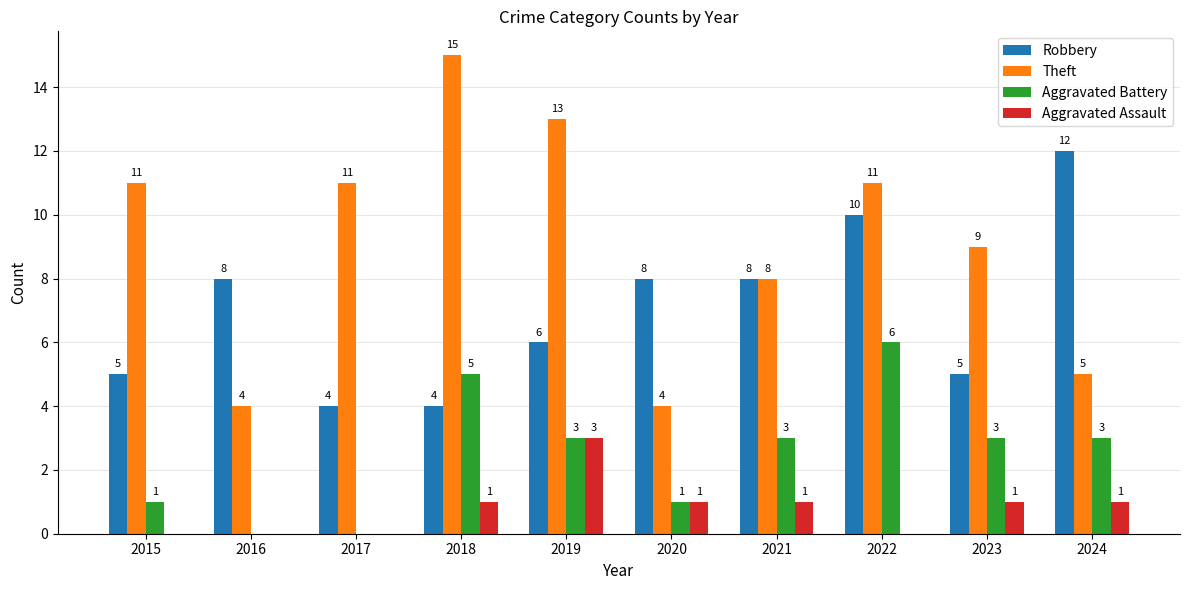

What is the difference between the Robbery values at 2022 and 2021?

2